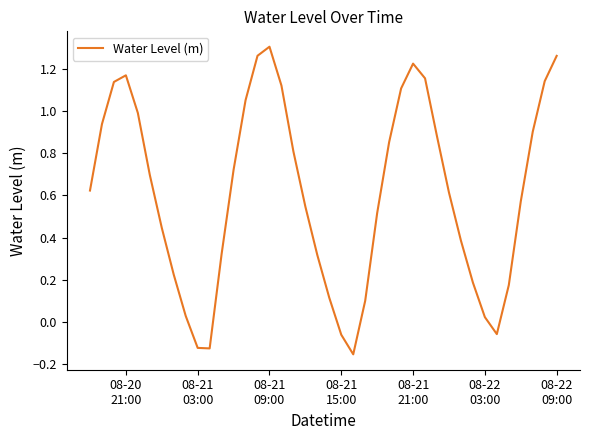

What is the difference between the maximum and minimum values?

1.5